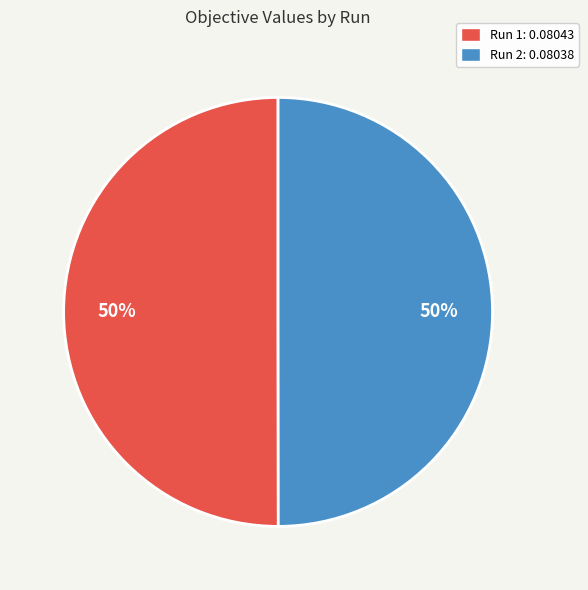

To the nearest percent, what is the average slice percentage?

50%